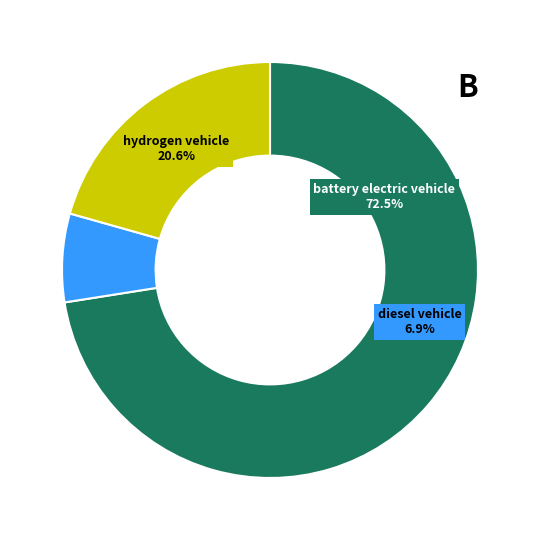

The diesel vehicle slice represents 1% of the pie. True or false?

False